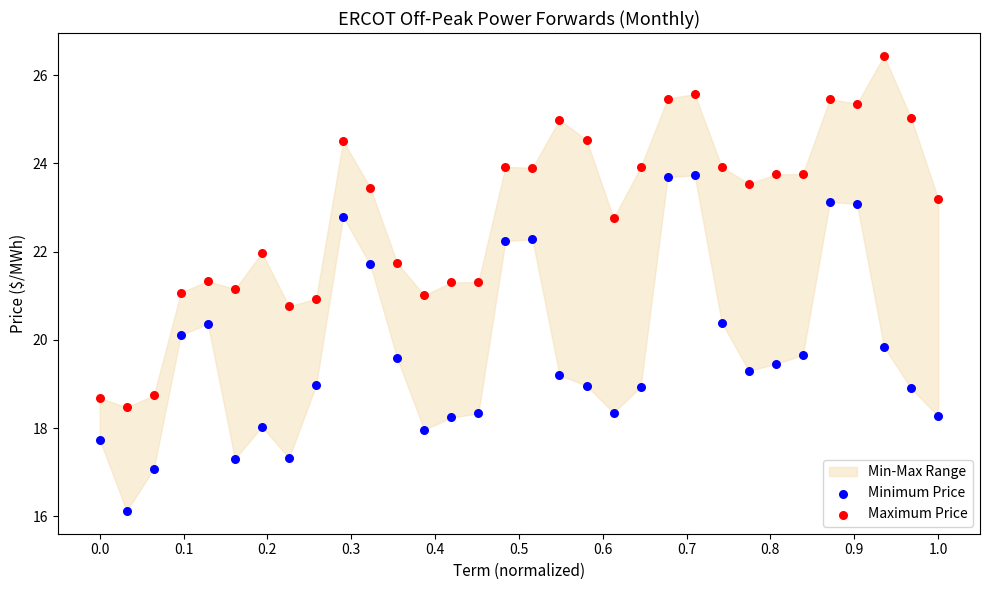

Which series has the widest spread of Y values?

Maximum Price